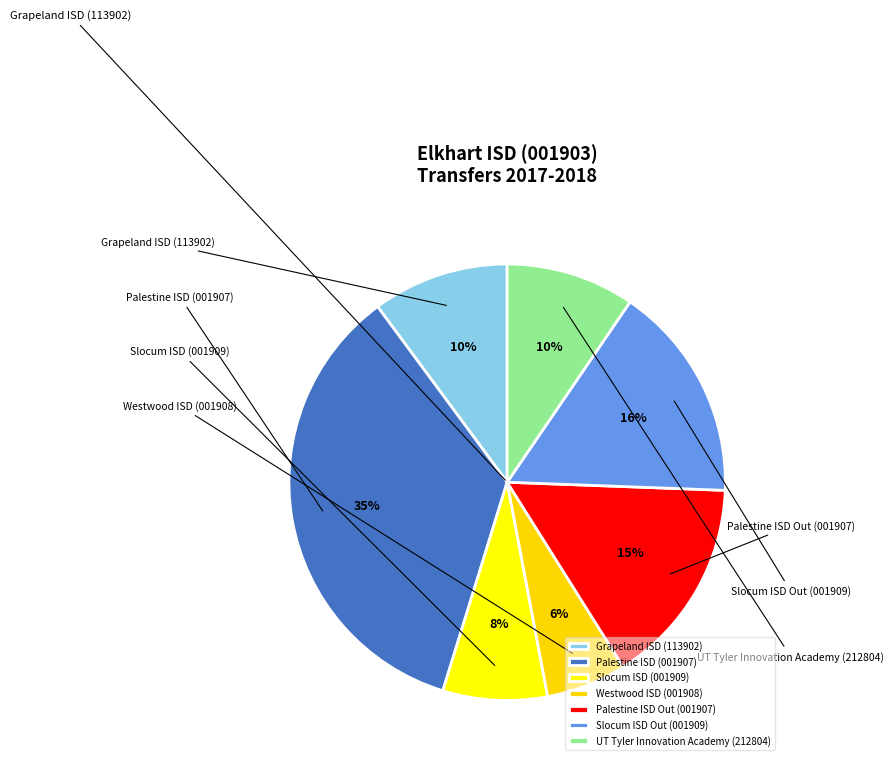

Rank the categories by value from lowest to highest.

Westwood ISD (001908), Slocum ISD (001909), UT Tyler Innovation Academy (212804), Grapeland ISD (113902), Palestine ISD Out (001907), Slocum ISD Out (001909), Palestine ISD (001907)